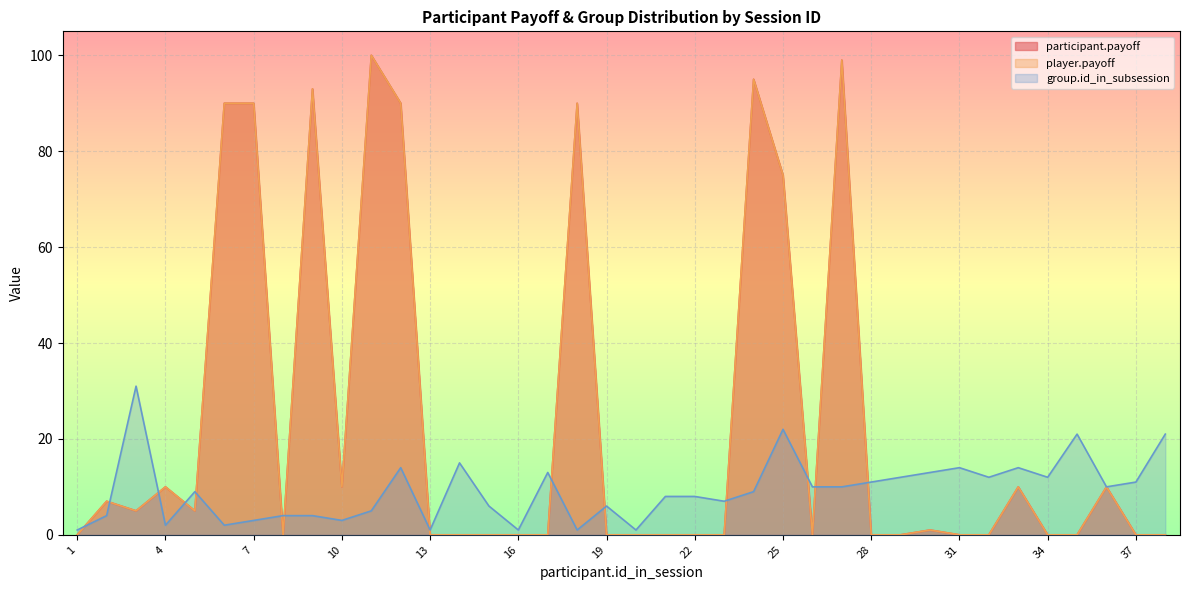

True or false: participant.payoff and group.id_in_subsession cross at least once.

True